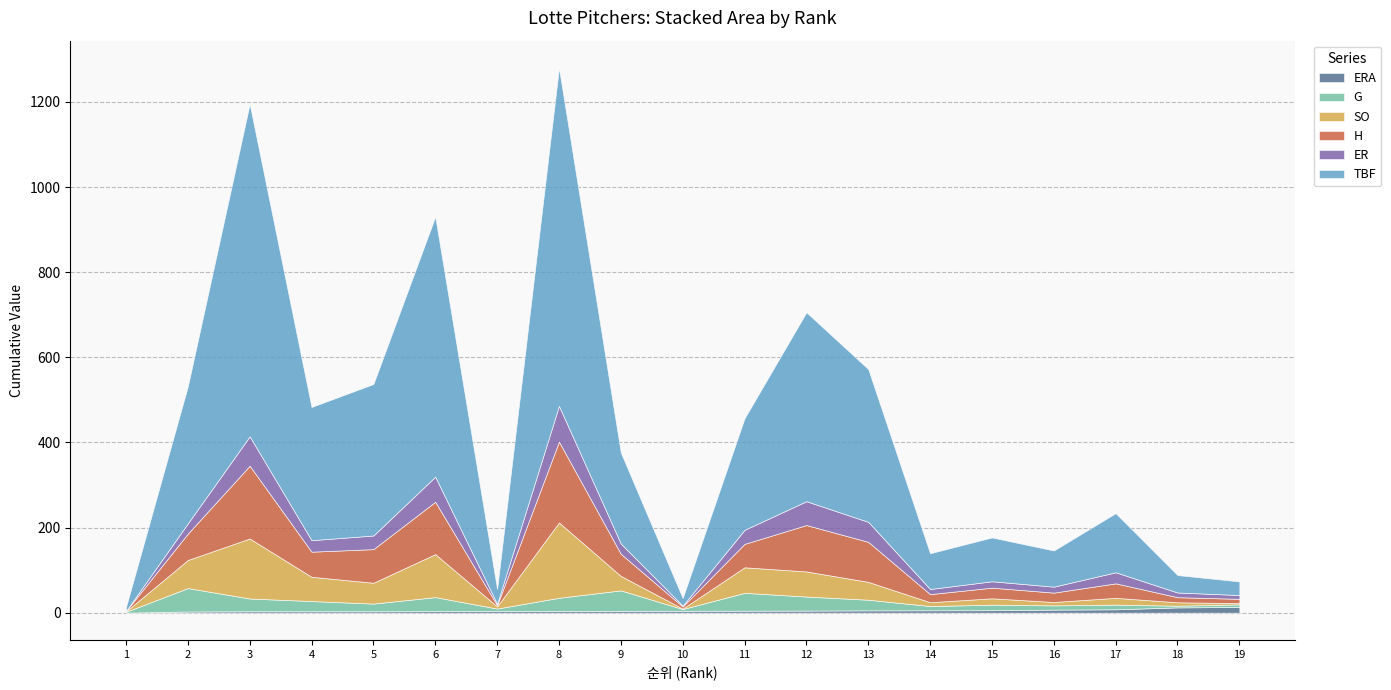

Which series has the largest total across all categories?

TBF